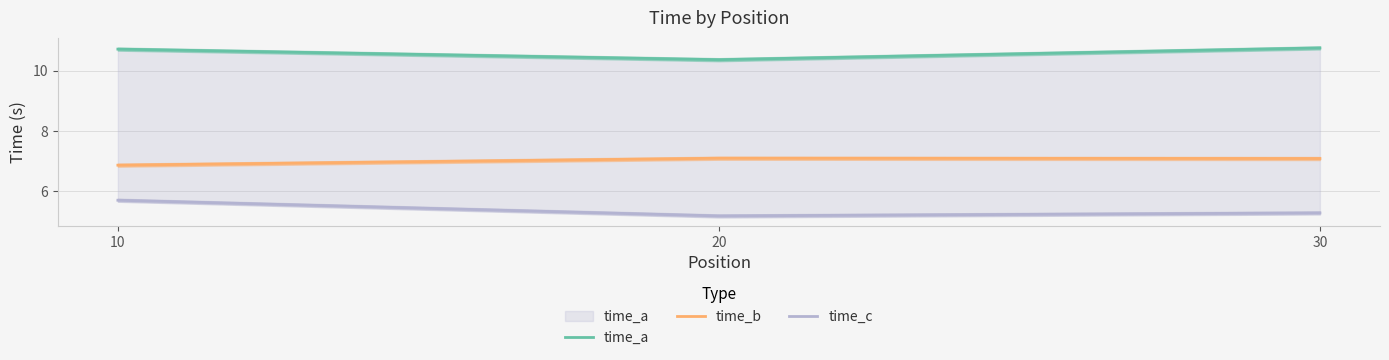

What are all the series names shown in the legend?

time_a, time_b, time_c